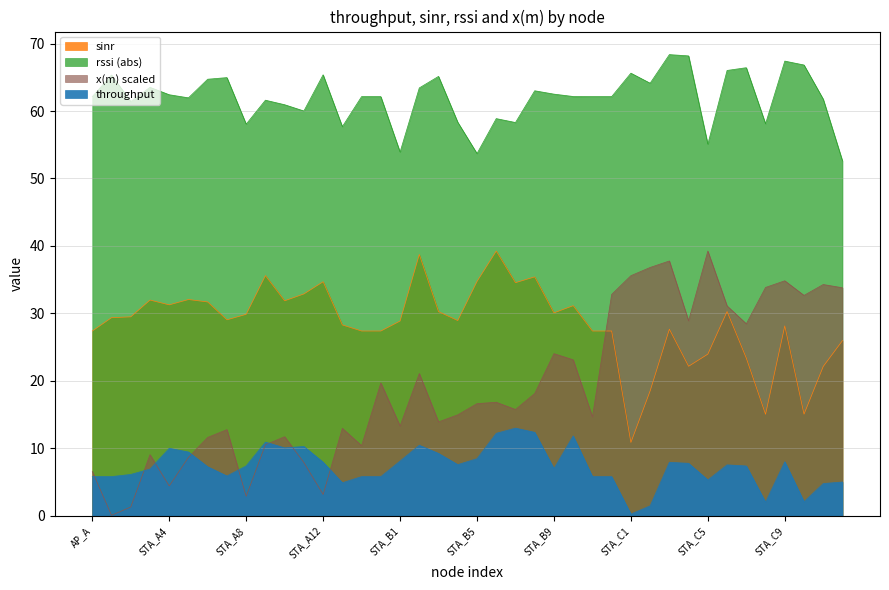

True or false: x(m) and rssi cross at least once.

False